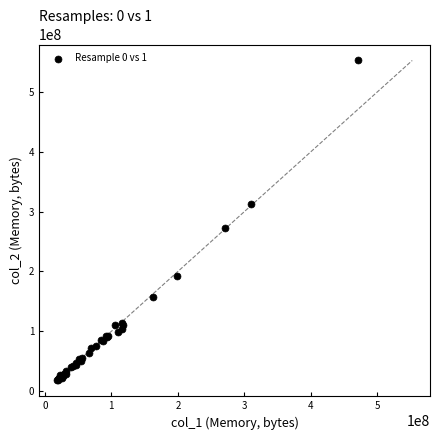

What Y value in the scatter plot is closest to 285261824?

272912384